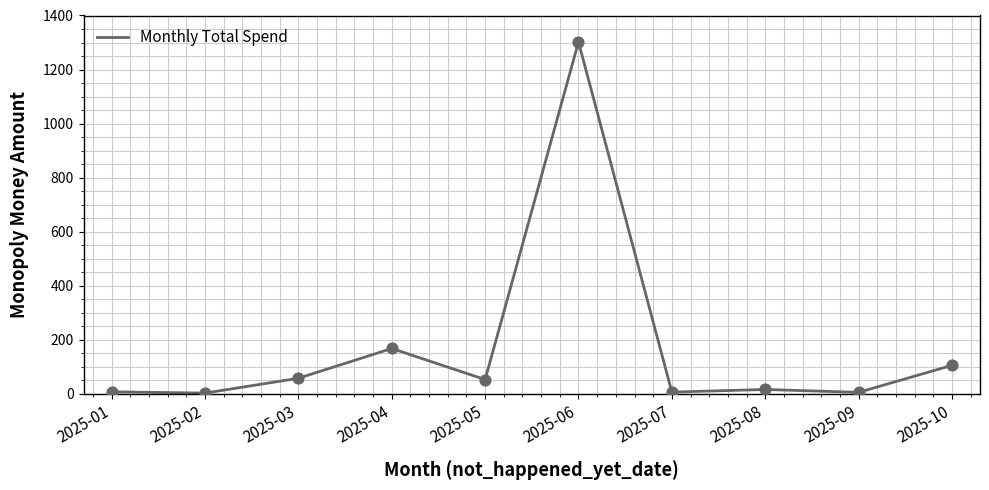

Approximately how many times larger is the value at 2025-06 compared to 2025-04?

7.8